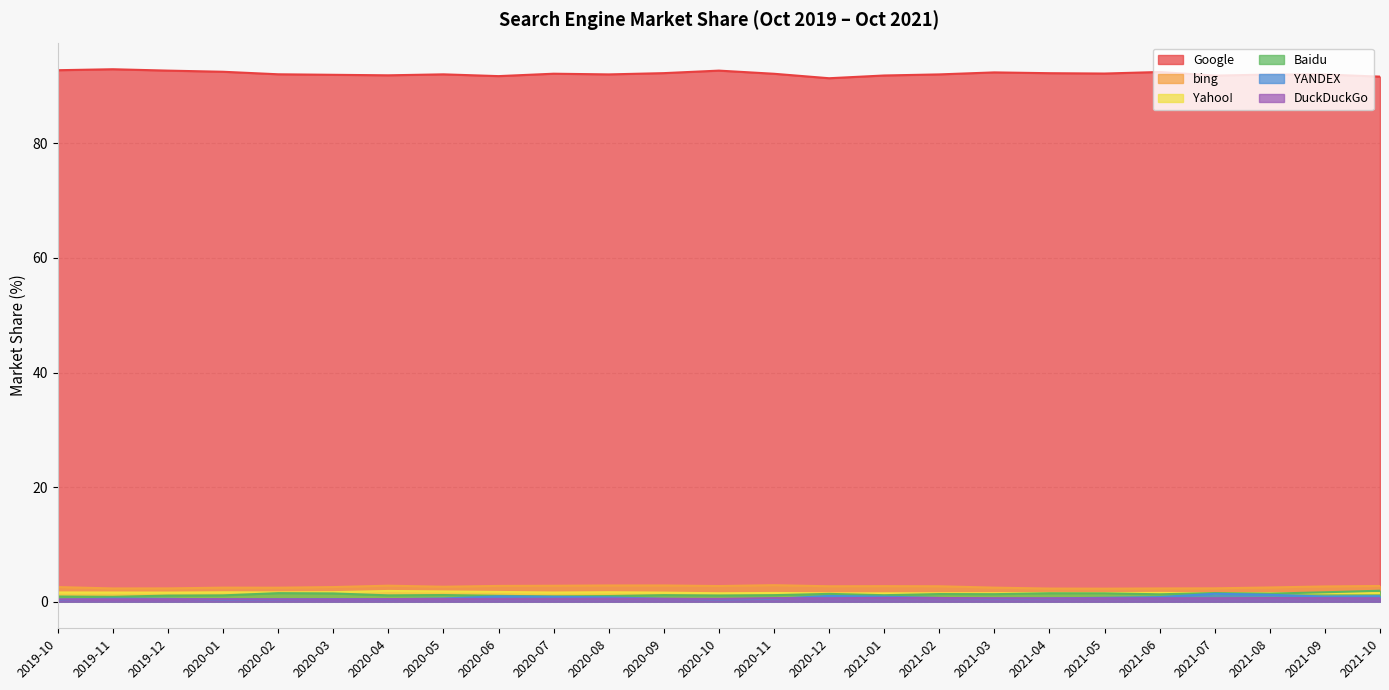

At which category is the sum across all series the highest?

2021-10